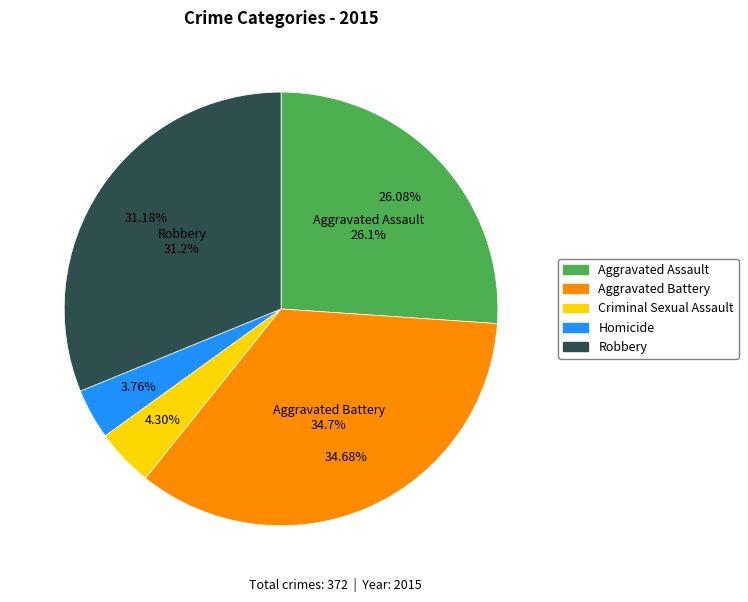

To the nearest percent, what is the difference between the Aggravated Battery and Criminal Sexual Assault slice percentages?

30%